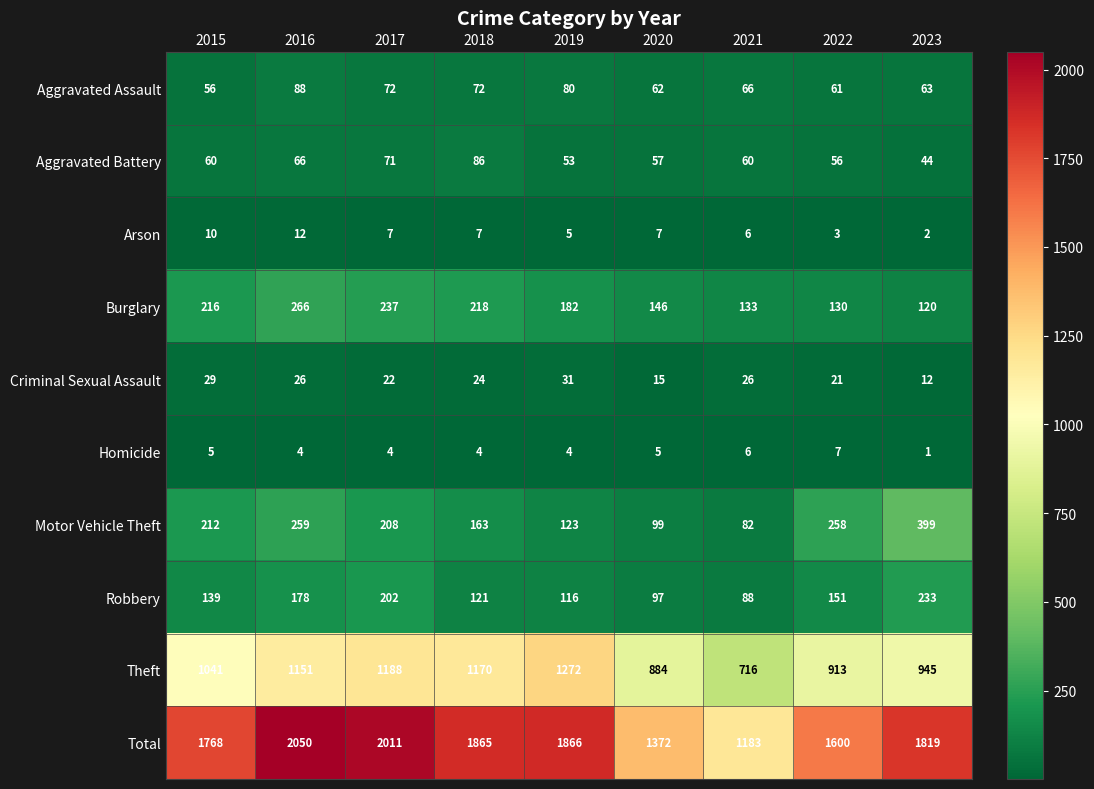

What is the difference between the highest and lowest values at 2016?

2046